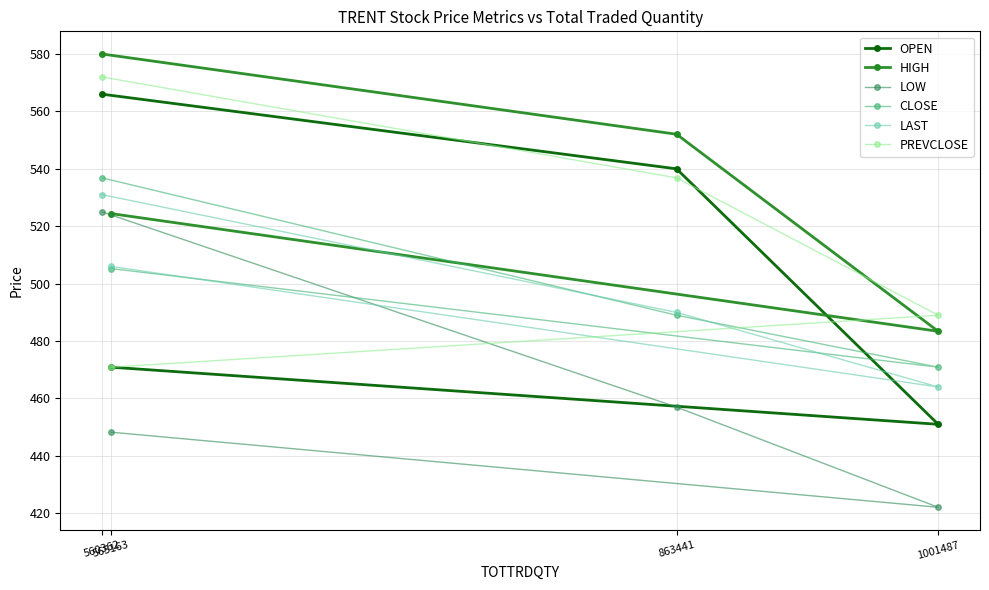

What is the total value across all series at 560362?

3310.8